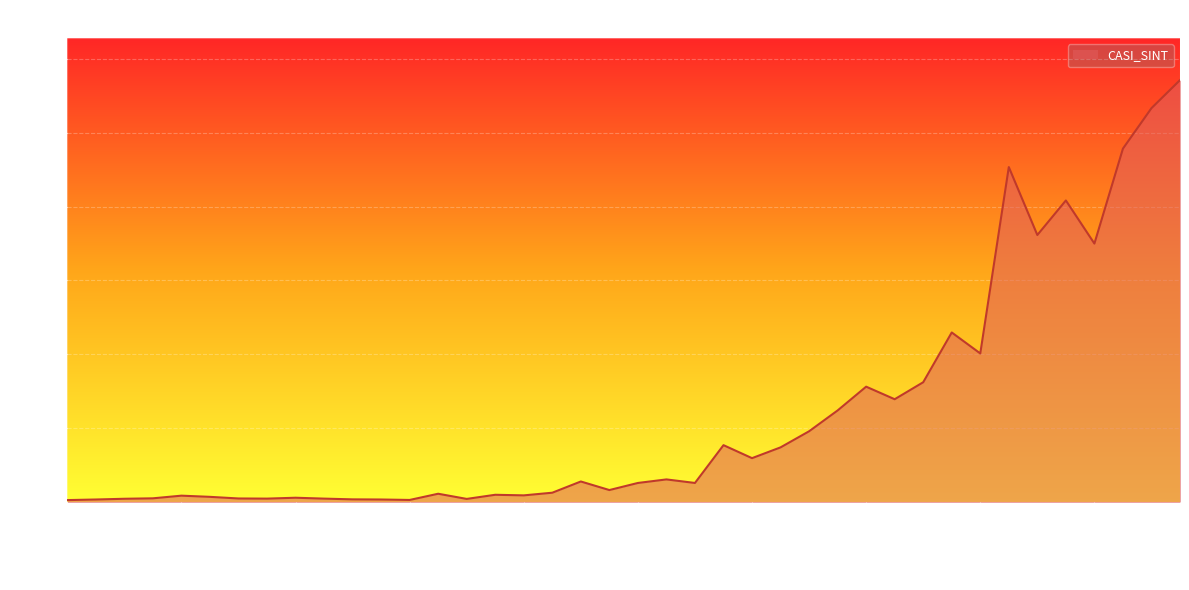

What is the difference between the maximum and minimum values?

2844